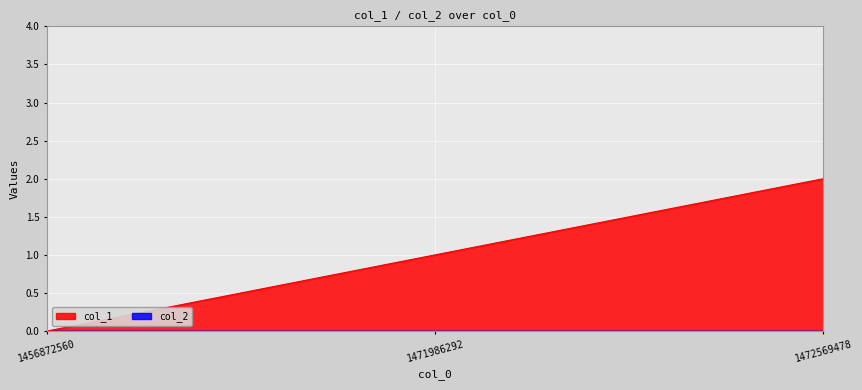

The chart shows a value of 1 at 1471986292. True or false?

False